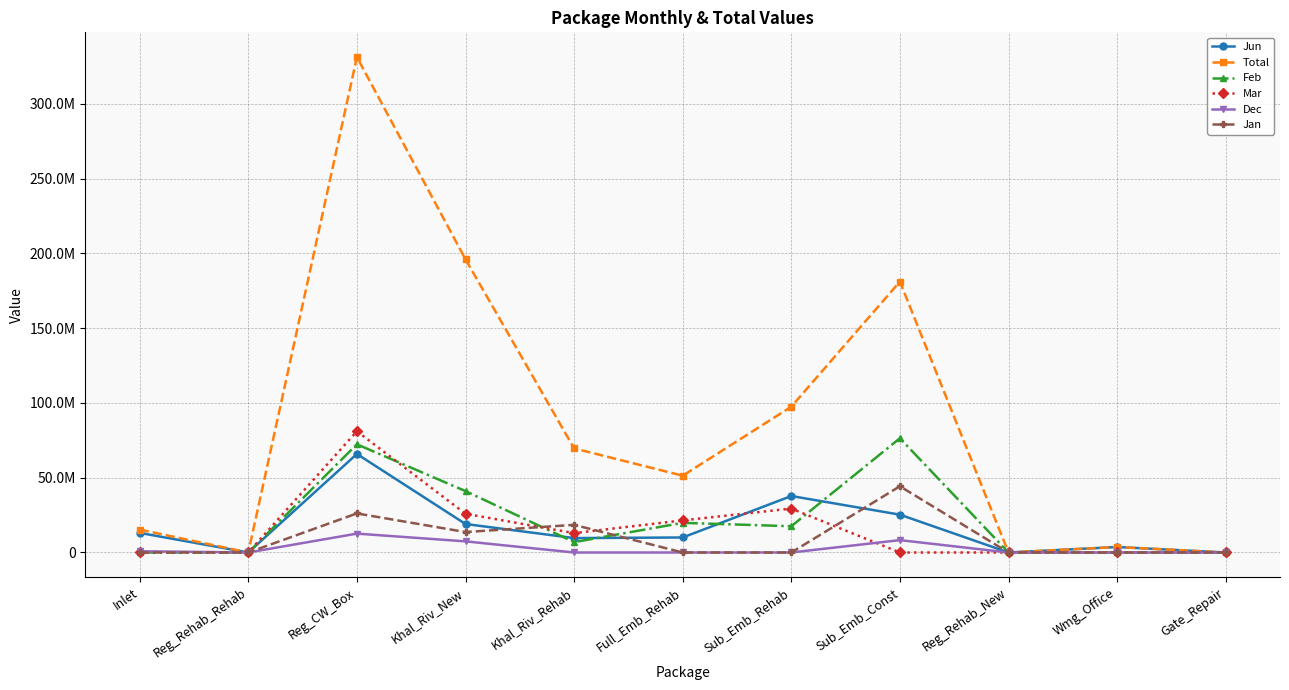

Reading right to left, transcribe all the data shown in this chart.

Jun: Gate_Repair=0.0	Wmg_Office=3662293.7	Reg_Rehab_New=0.0	Sub_Emb_Const=25308487.1	Sub_Emb_Rehab=37781051.0	Full_Emb_Rehab=10045863.0	Khal_Riv_Rehab=9637472.1	Khal_Riv_New=19055514.5	Reg_CW_Box=65901921.7	Reg_Rehab_Rehab=0.0	Inlet=13115427.9
Total: Gate_Repair=0.0	Wmg_Office=3662293.7	Reg_Rehab_New=0.0	Sub_Emb_Const=181181359.1	Sub_Emb_Rehab=97518836.3	Full_Emb_Rehab=51362301.2	Khal_Riv_Rehab=69630197.5	Khal_Riv_New=196100658.5	Reg_CW_Box=331336883.3	Reg_Rehab_Rehab=0.0	Inlet=15303629.9
Feb: Gate_Repair=0.0	Wmg_Office=0.0	Reg_Rehab_New=0.0	Sub_Emb_Const=76409638.5	Sub_Emb_Rehab=17563989.0	Full_Emb_Rehab=19827319.8	Khal_Riv_Rehab=6935239.5	Khal_Riv_New=41058953.2	Reg_CW_Box=72363665.2	Reg_Rehab_Rehab=0.0	Inlet=0.0
Mar: Gate_Repair=0.0	Wmg_Office=0.0	Reg_Rehab_New=0.0	Sub_Emb_Const=0.0	Sub_Emb_Rehab=29373963.9	Full_Emb_Rehab=21489118.4	Khal_Riv_Rehab=12968679.6	Khal_Riv_New=25903148.9	Reg_CW_Box=81090804.1	Reg_Rehab_Rehab=0.0	Inlet=0.0
Dec: Gate_Repair=0.0	Wmg_Office=0.0	Reg_Rehab_New=0.0	Sub_Emb_Const=8273541.7	Sub_Emb_Rehab=0.0	Full_Emb_Rehab=0.0	Khal_Riv_Rehab=0.0	Khal_Riv_New=7445559.1	Reg_CW_Box=12628303.6	Reg_Rehab_Rehab=0.0	Inlet=828492.0
Jan: Gate_Repair=0.0	Wmg_Office=0.0	Reg_Rehab_New=0.0	Sub_Emb_Const=44290058.5	Sub_Emb_Rehab=0.0	Full_Emb_Rehab=0.0	Khal_Riv_Rehab=18495018.1	Khal_Riv_New=13666377.7	Reg_CW_Box=26135439.3	Reg_Rehab_Rehab=0.0	Inlet=0.0